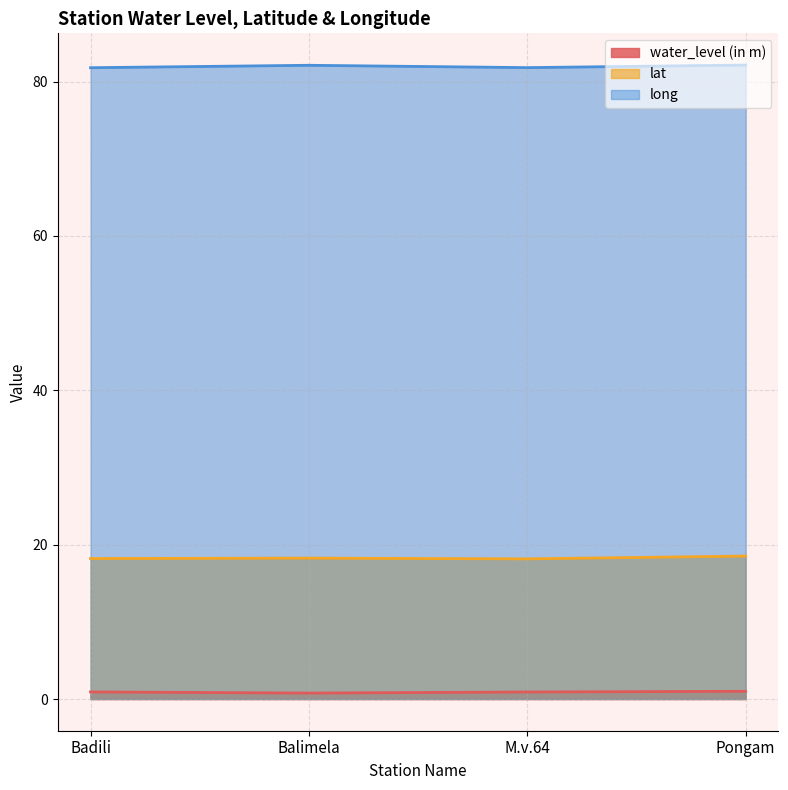

What is the smallest value displayed?

0.8